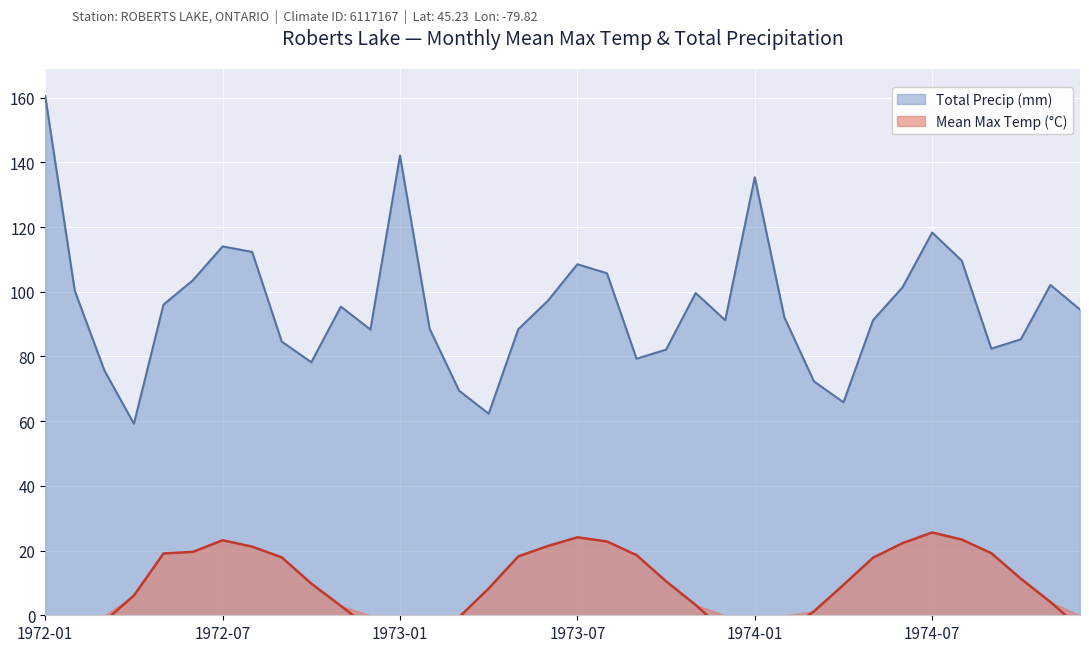

True or false: Total Precip (mm) and Mean Max Temp (°C) cross at least once.

False